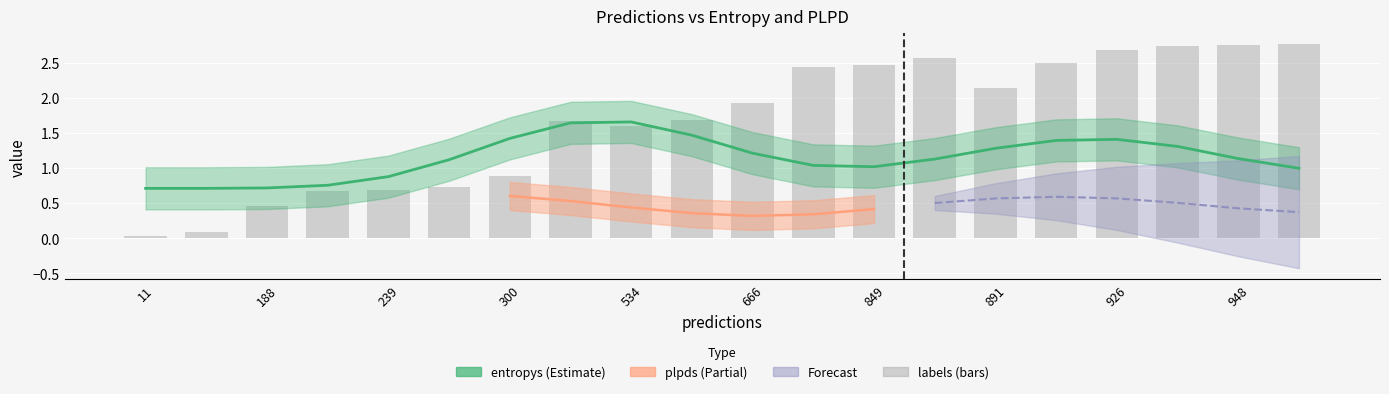

What is the difference between the highest and lowest values at 239?

0.4